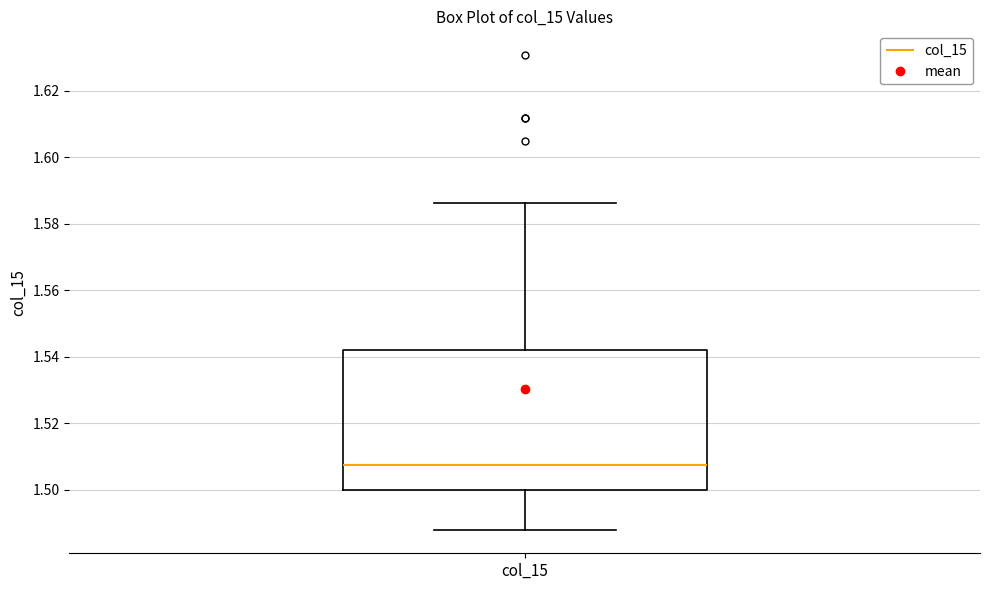

Transcribe this box plot: give where the median line is, the range the box spans, and where the two whiskers end, as read against the y-axis. The values are not printed on the chart, so give them approximately, as read against the axis.

median 1.508, box 1.500 to 1.542, whiskers 1.488 to 1.586